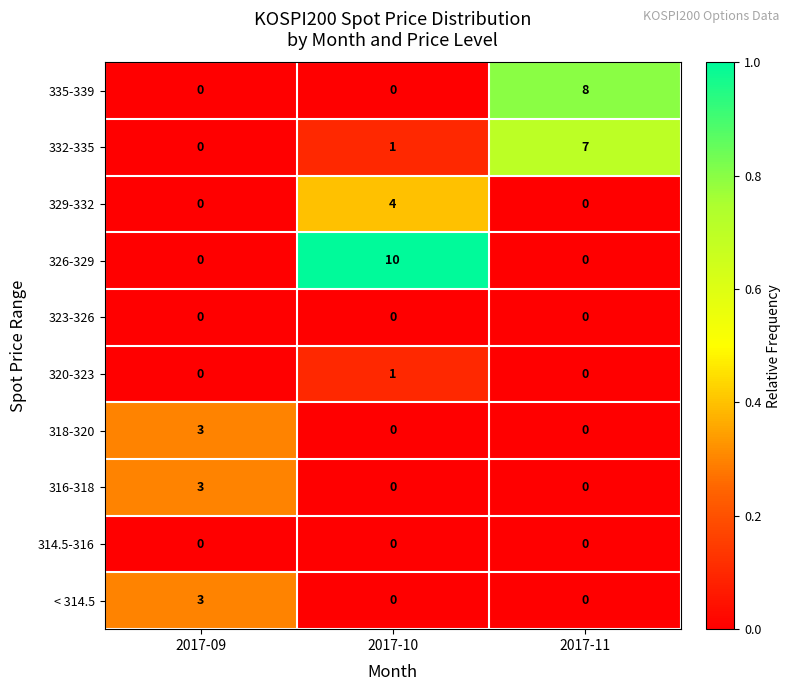

Which category has the highest value in the 332-335 series?

2017-11